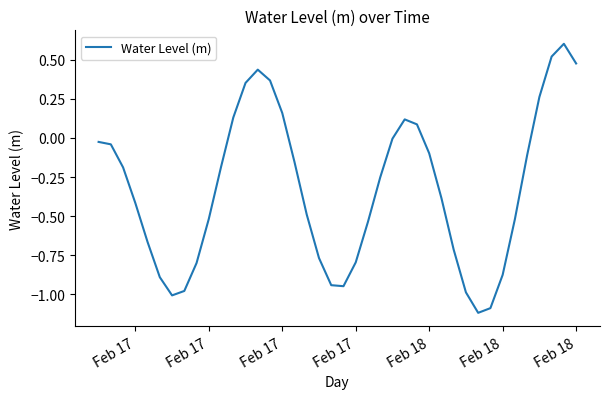

What is the maximum value shown in the chart?

0.6